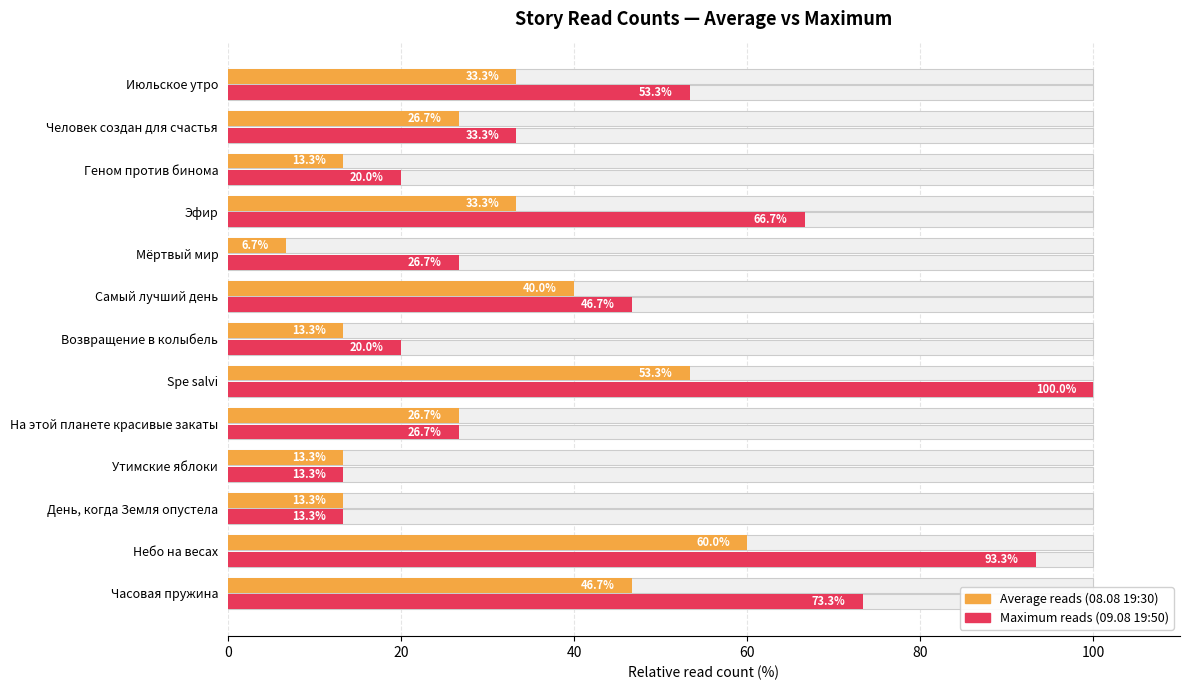

What is the difference between the maximum and minimum values in the Maximum reads (09.08 19:50) series?

86.7